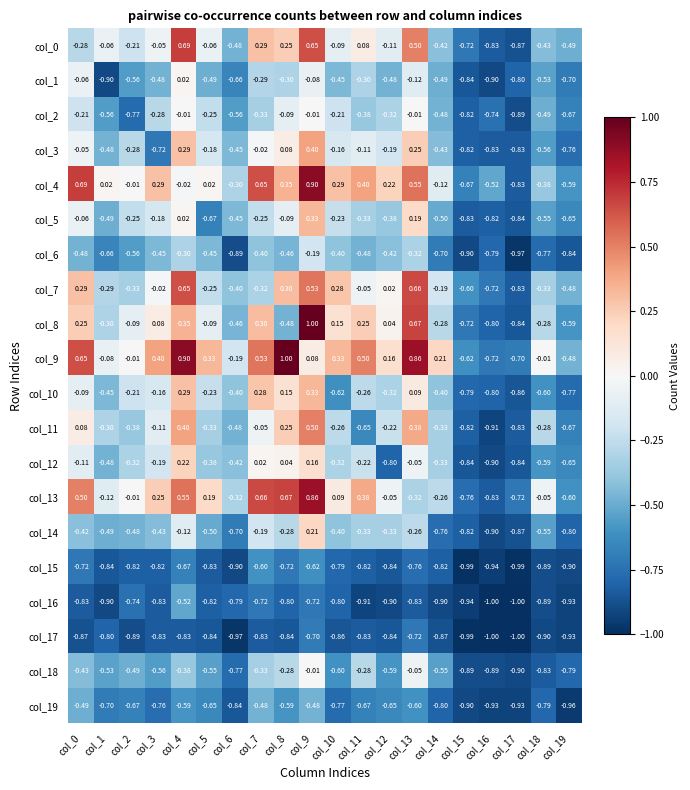

Is the value of col_13 at col_17 greater than the value of col_1 at col_15?

Yes